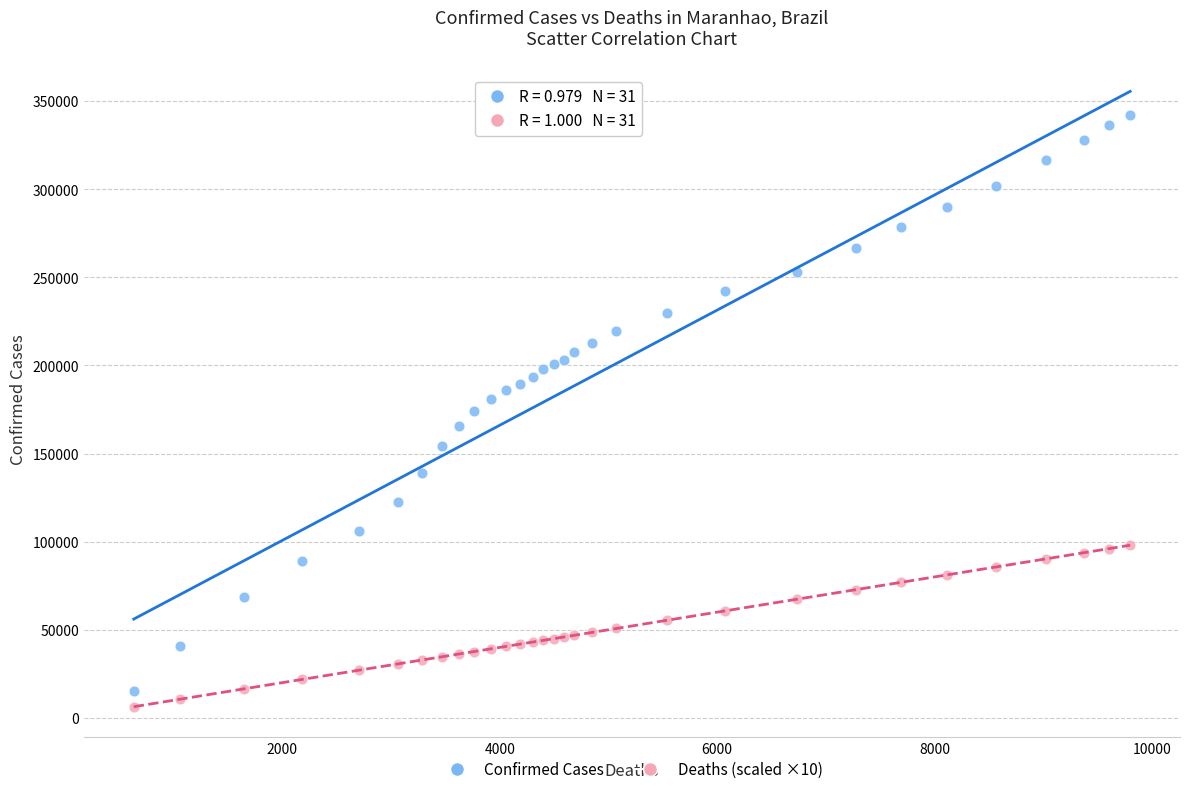

What is the X range (max minus min) for the scatter plot?

9165